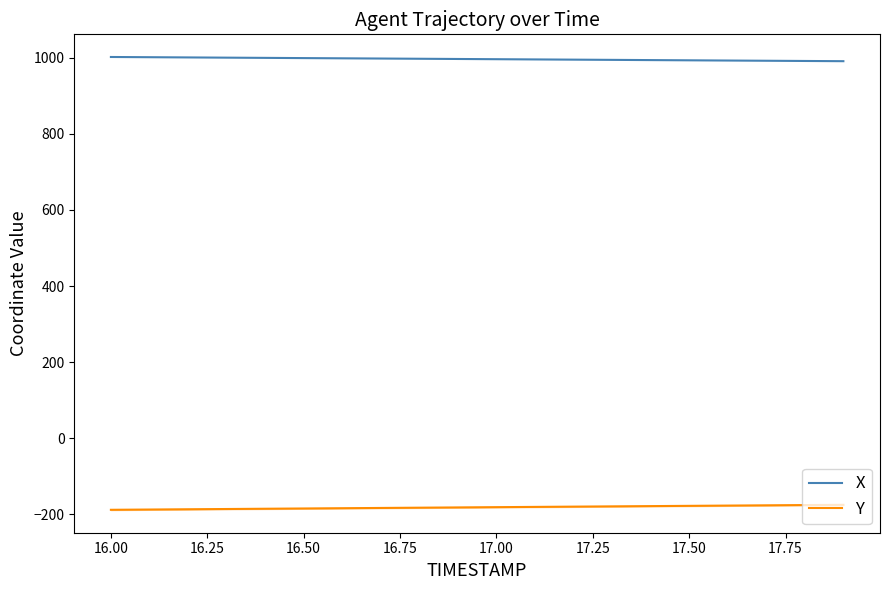

True or false: Y and X cross at least once.

False